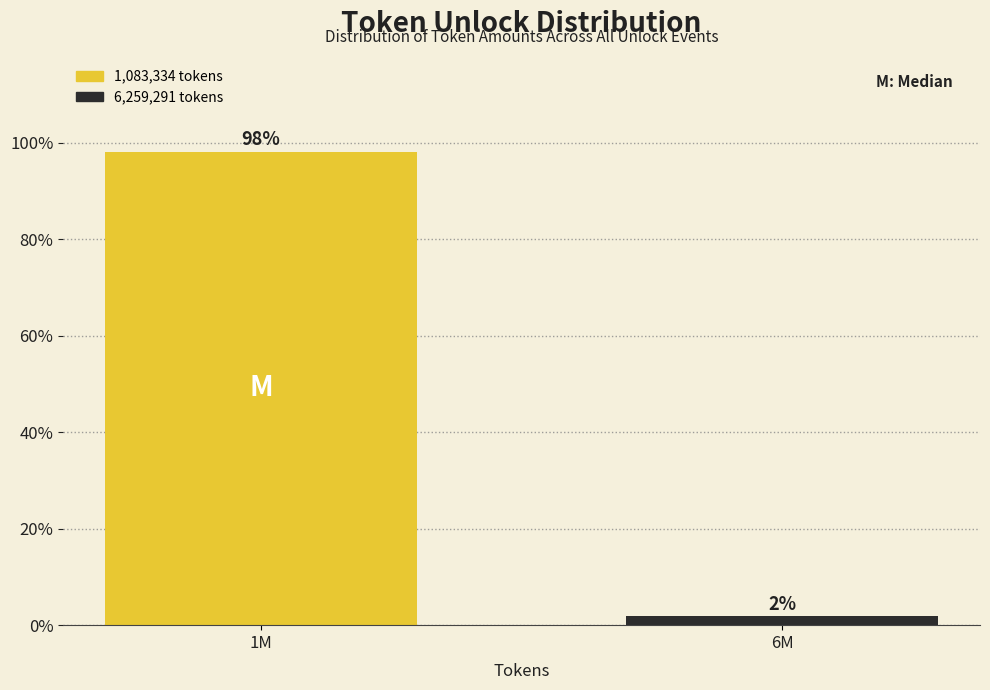

What position from the left is 6M?

2